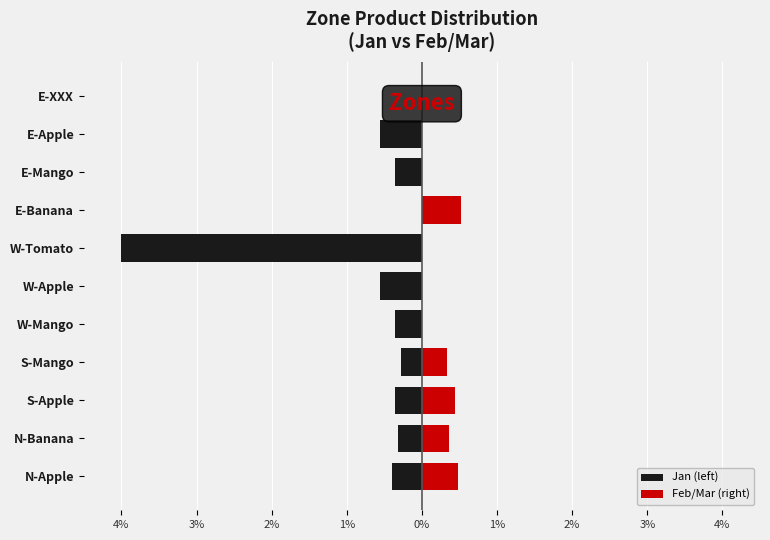

What is the approximate value of Jan (left) at E-Apple?

-0.6